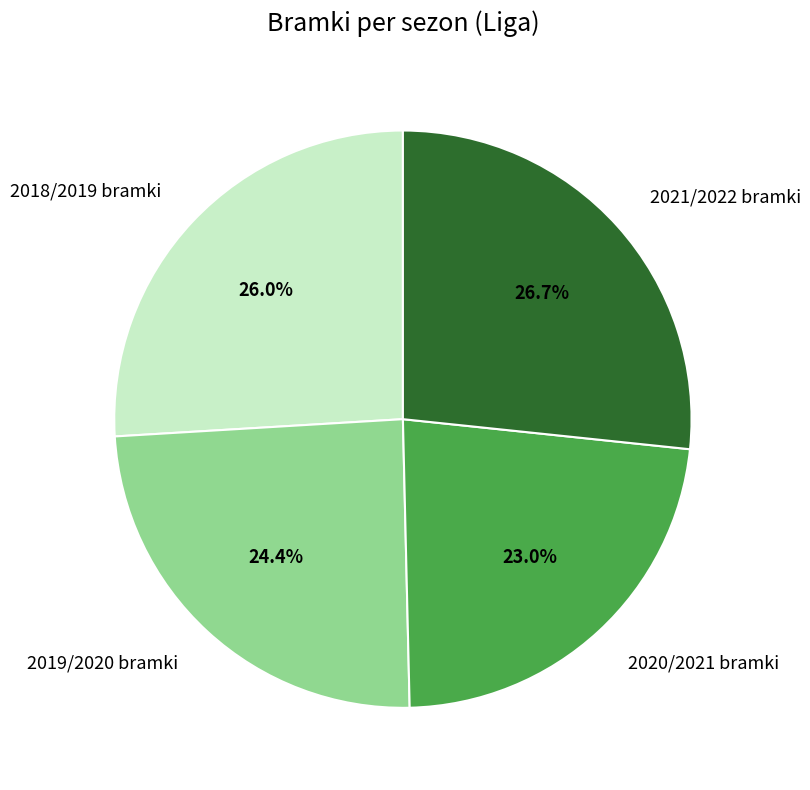

How many segments does this pie chart have?

4